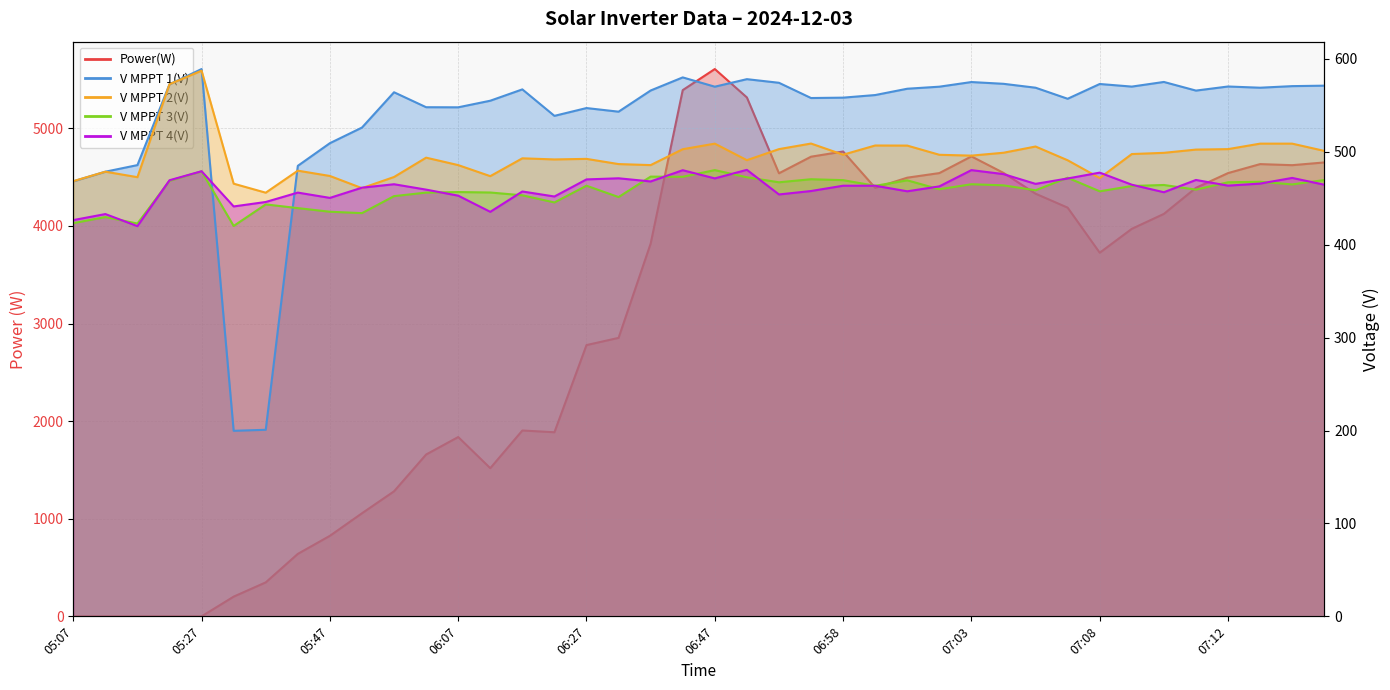

Where is the first local maximum for Power(W)?

06:07